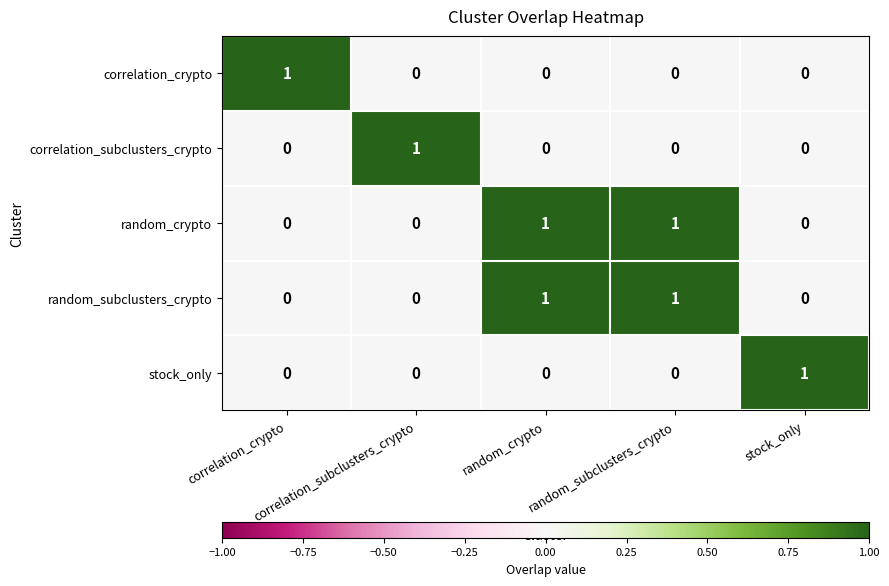

At how many categories does at least one series exceed 0?

5